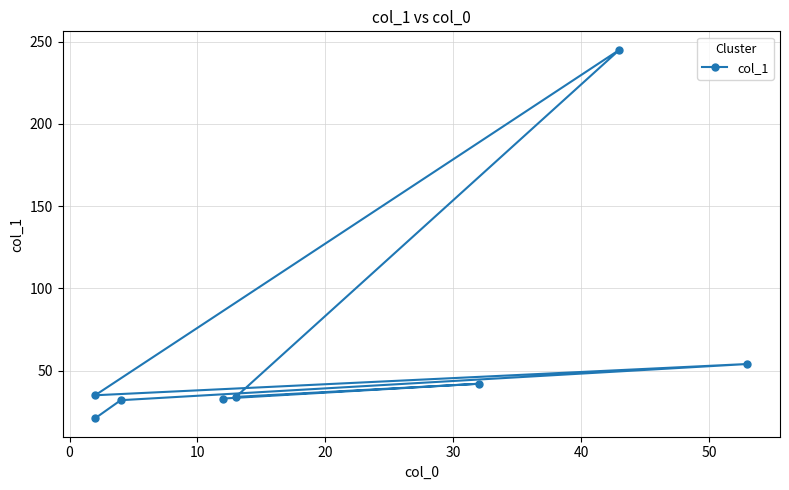

What is the difference between the maximum and minimum values?

224